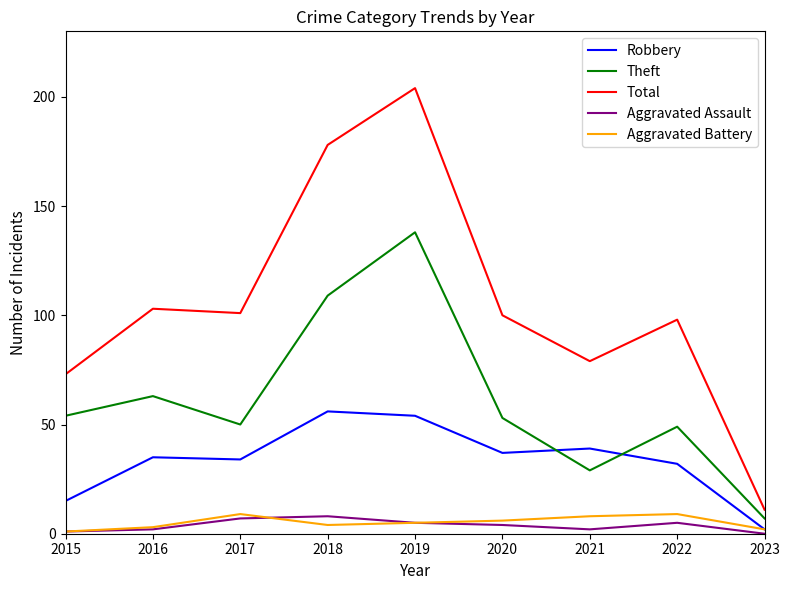

At which category is the sum across all series the highest?

2019